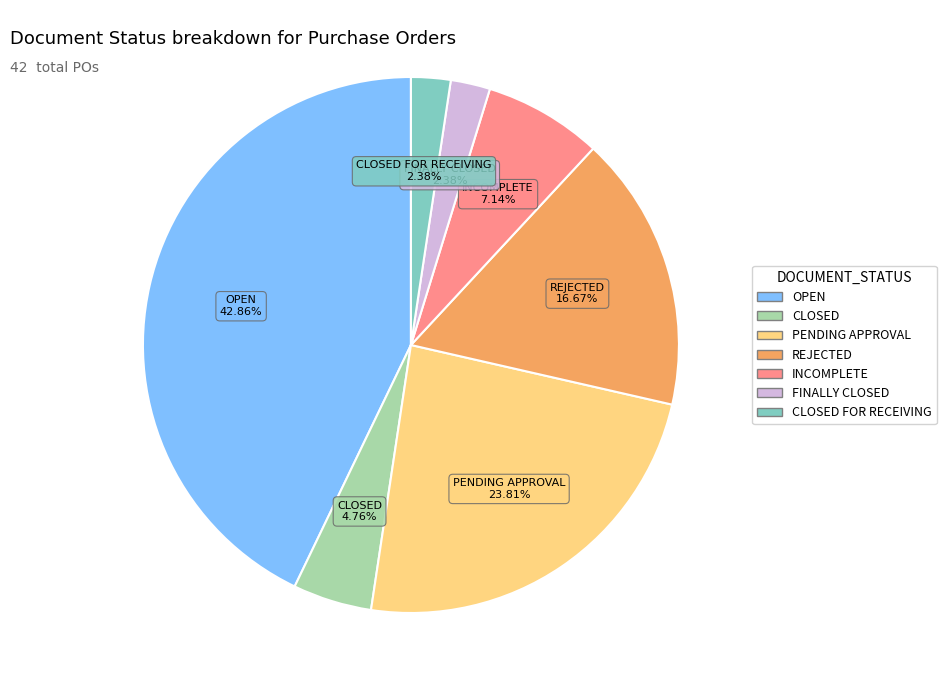

Is there any slice that represents more than half of the pie?

No